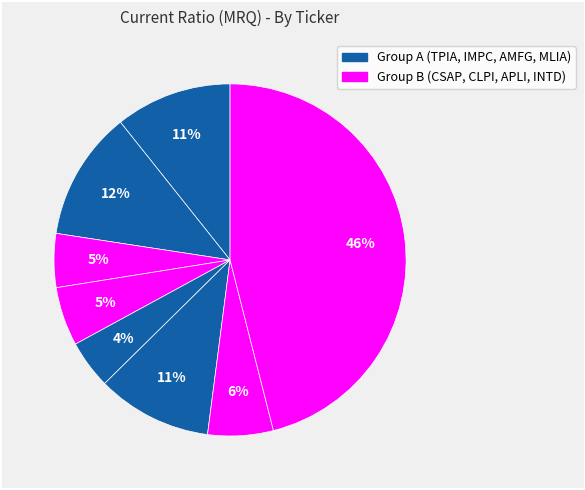

Rank the categories by value from lowest to highest.

MLIA, CSAP, AMFG, APLI, CLPI, TPIA, IMPC, INTD